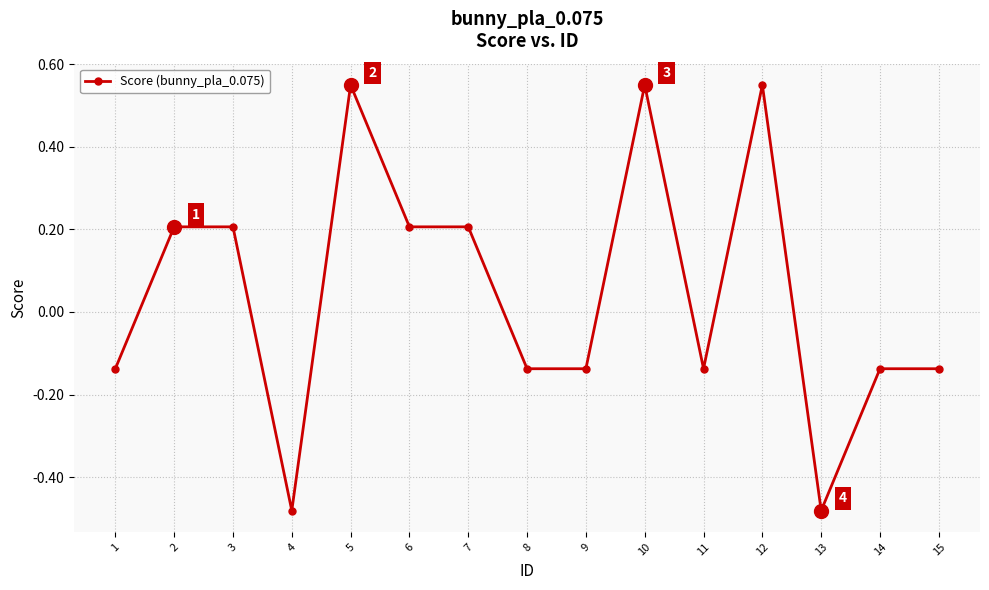

Count the values in the range 0 to 1.

7